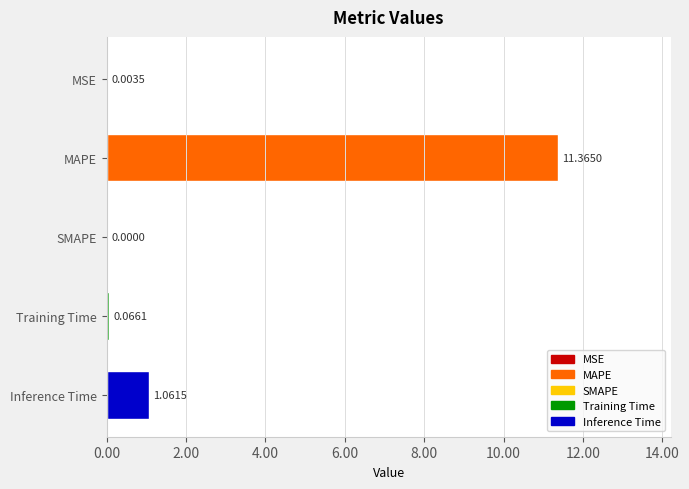

Which category has the highest value across all series?

MAPE